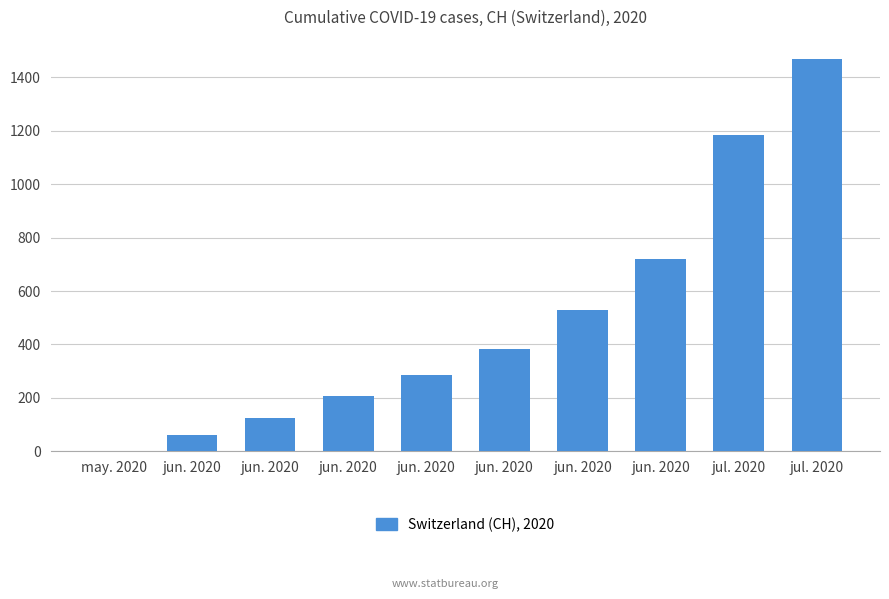

Reading right to left, transcribe all the data shown in this chart.

1468	1185	722	528	385	285	206	125	62	0